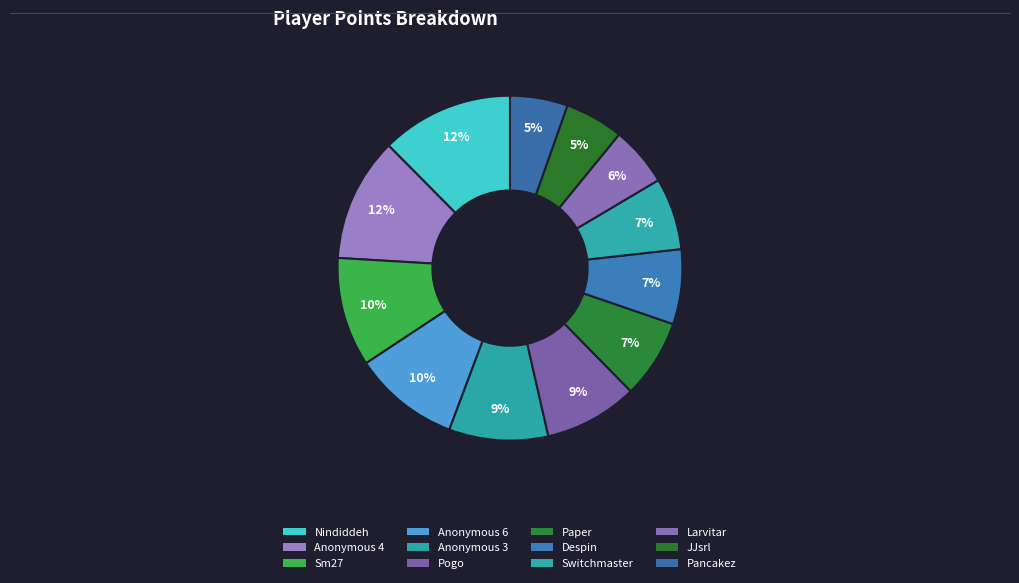

How many slices are in this pie chart?

12